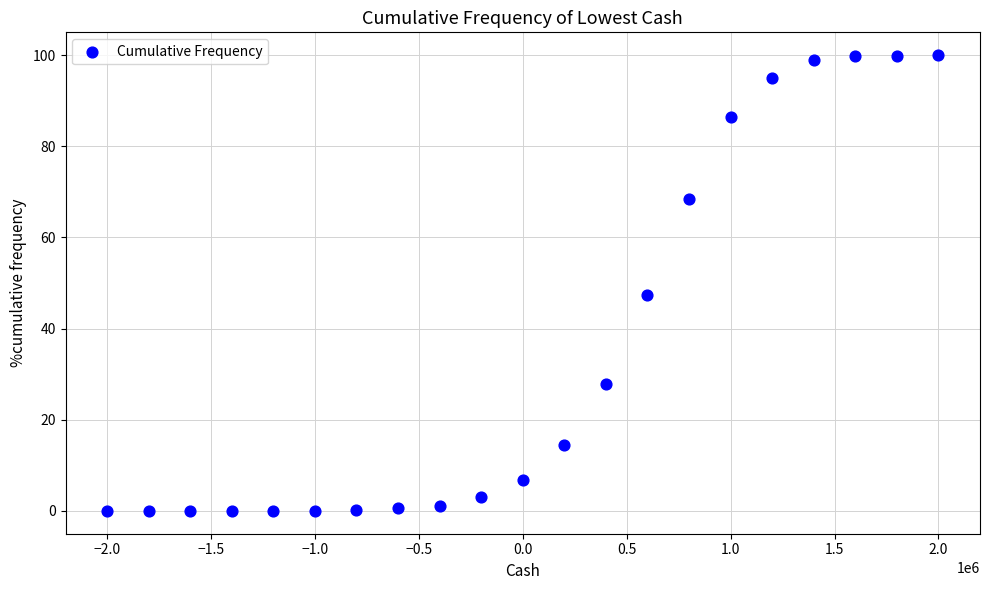

What is the range of Y values (max minus min)?

100.0